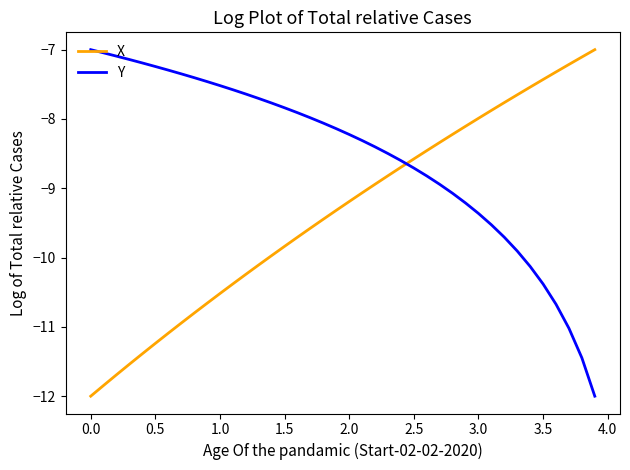

What is the difference between the maximum and minimum values in the Y series?

5.0